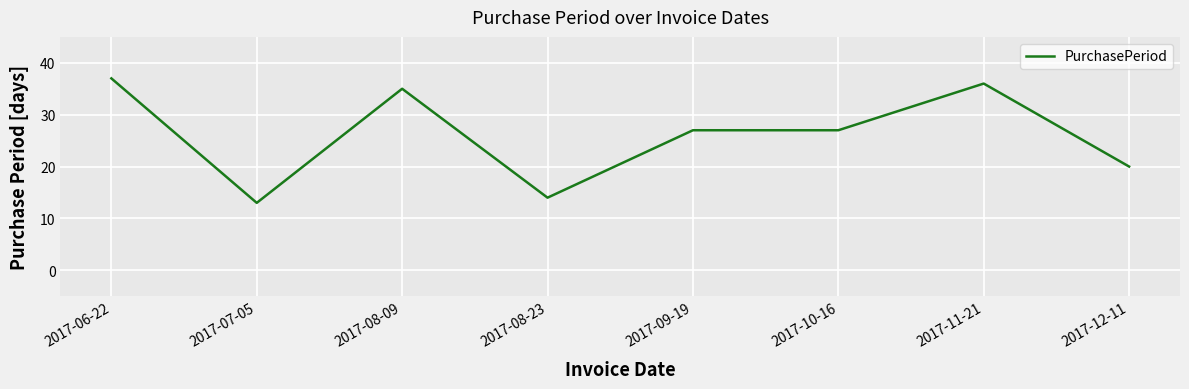

The chart shows a value of 35 at 2017-08-09. True or false?

True